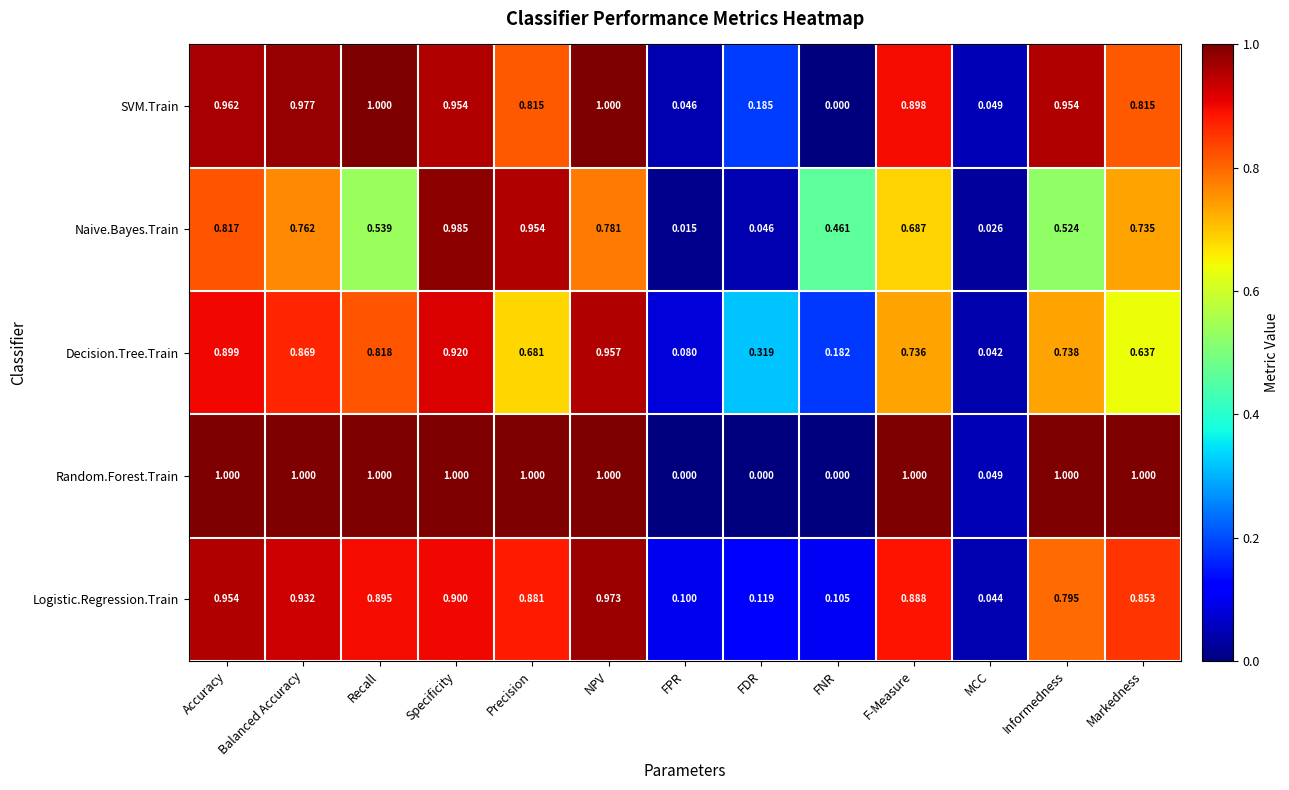

At Precision, list the series in order from largest to smallest.

Random.Forest.Train, Naive.Bayes.Train, Logistic.Regression.Train, SVM.Train, Decision.Tree.Train